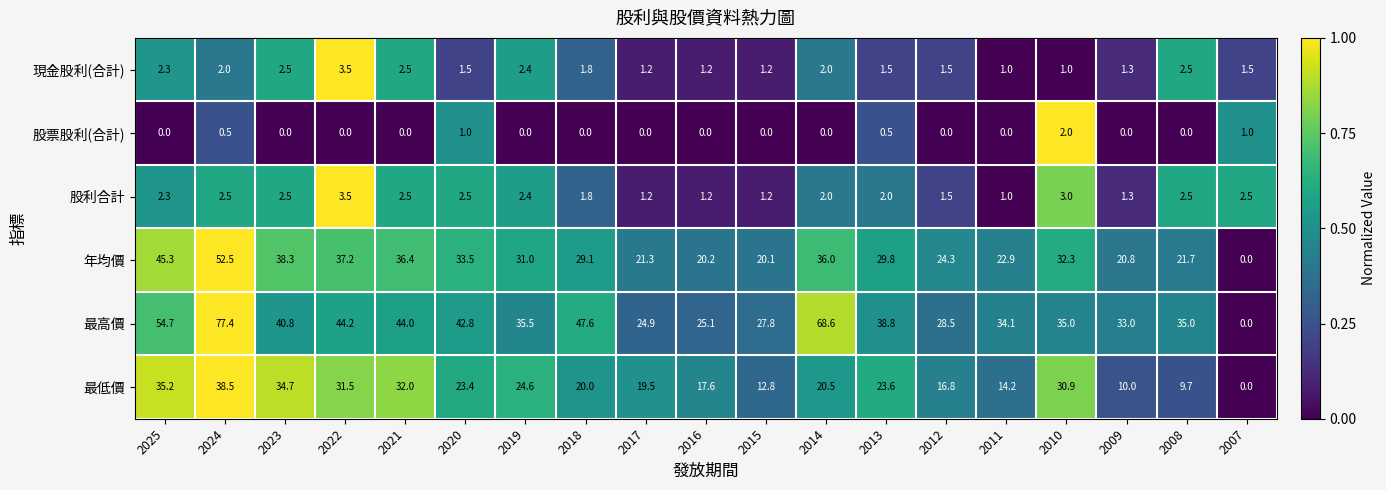

Is the value of 現金股利(合計) at 2007 greater than the value of 年均價 at 2021?

No